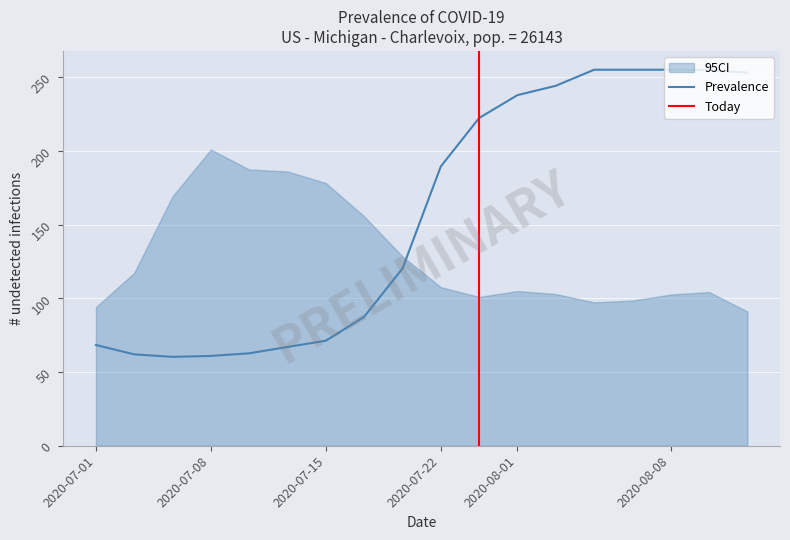

Reading left to right, extract all data points from this chart.

X0: 0=0.0	1=0.2	2=0.3	3=0.5	4=0.7	5=0.8	6=1.0	7=1.2	8=1.4	9=1.5	10=1.7	11=1.9	12=2.0	13=2.2	14=2.4	15=2.5	16=2.7	17=2.9
Y0: 0=68.3	1=62.0	2=60.3	3=60.9	4=62.7	5=67.0	6=71.2	7=87.5	8=120.2	9=189.4	10=222.3	11=237.8	12=244.1	13=255.0	14=255.0	15=255.0	16=254.9	17=253.0
Y1: 0=94.0	1=117.3	2=169.2	3=200.9	4=187.3	5=186.0	6=178.2	7=155.6	8=128.4	9=107.5	10=100.9	11=104.9	12=102.9	13=97.2	14=98.5	15=102.6	16=104.2	17=91.0
Y2: 0=0.0	1=0.0	2=0.0	3=0.0	4=0.0	5=0.0	6=0.0	7=0.0	8=0.0	9=0.0	10=0.0	11=0.0	12=0.0	13=0.0	14=0.0	15=0.0	16=0.0	17=0.0